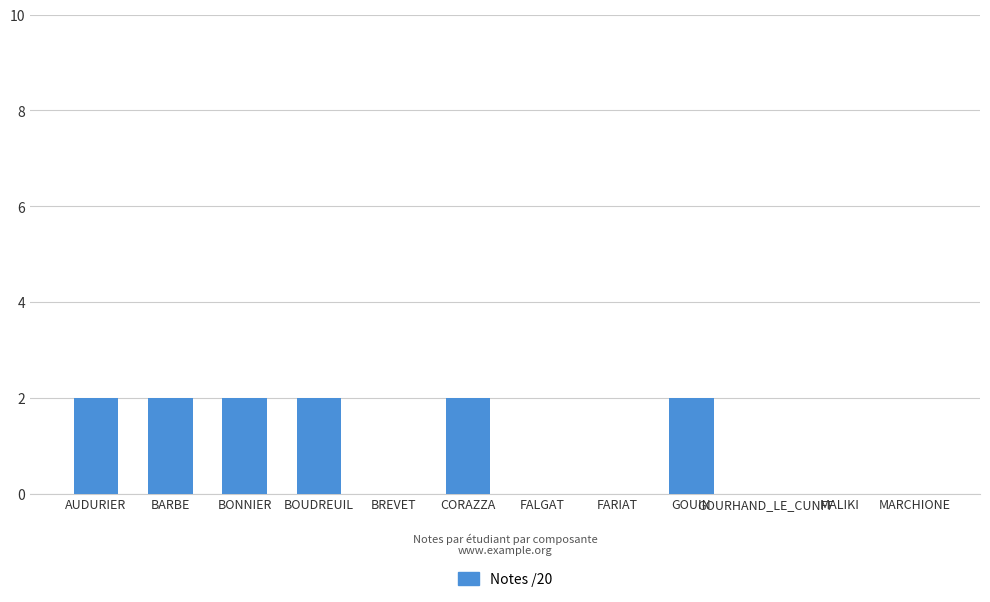

Is it true that the value at MARCHIONE is 1?

False